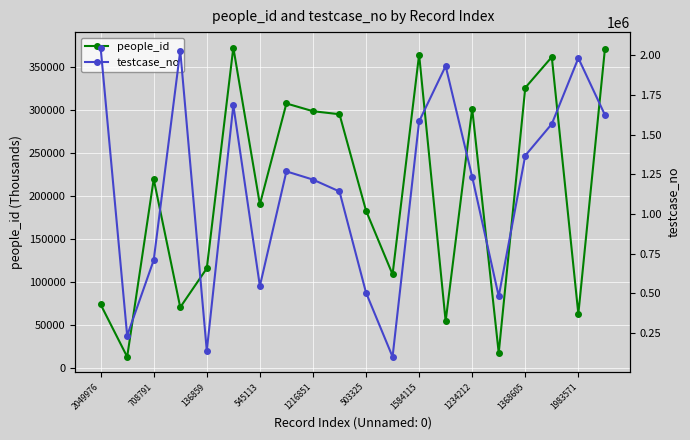

True or false: people_id has more than 2 interior local peaks.

True